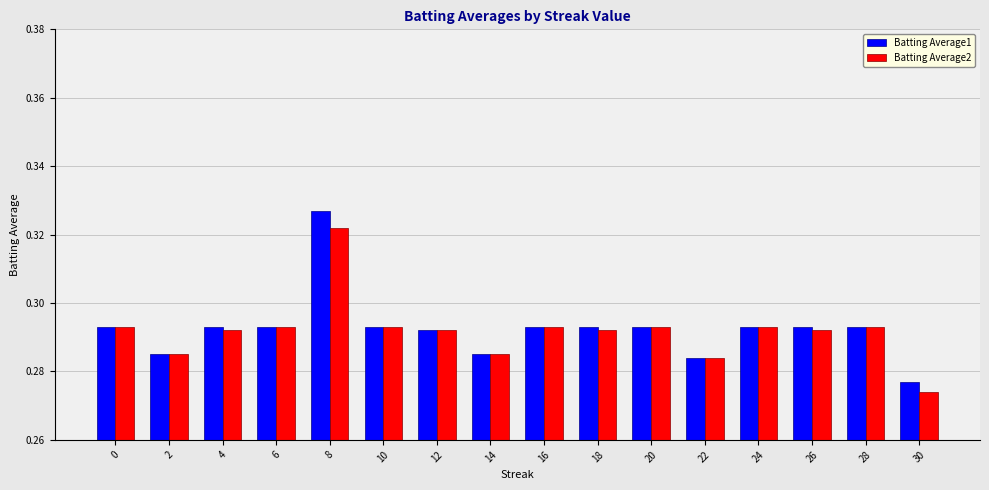

At how many categories does at least one series exceed 0?

16